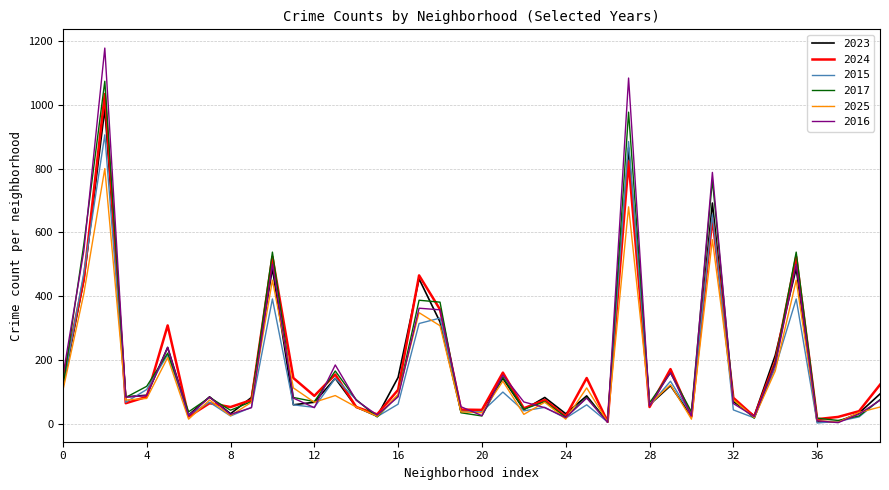

Which series has the largest range (max minus min)?

2016